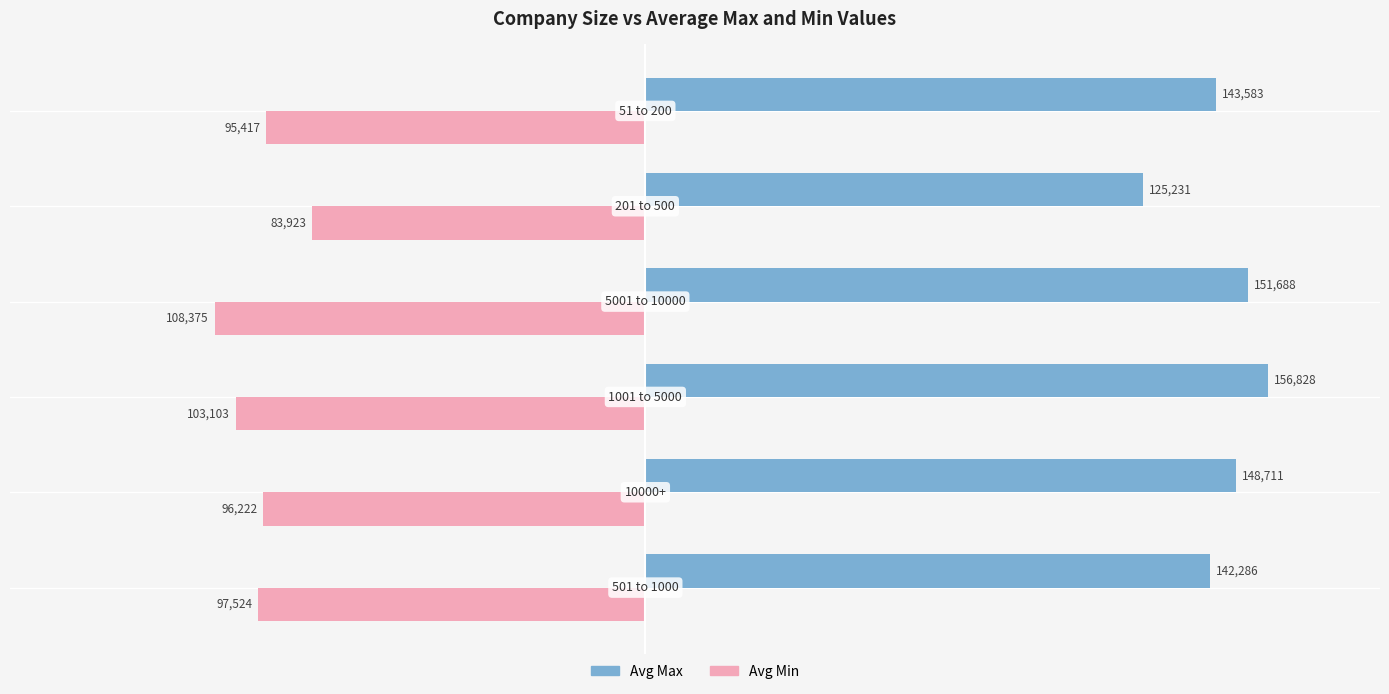

At how many categories does at least one series exceed 80634?

6